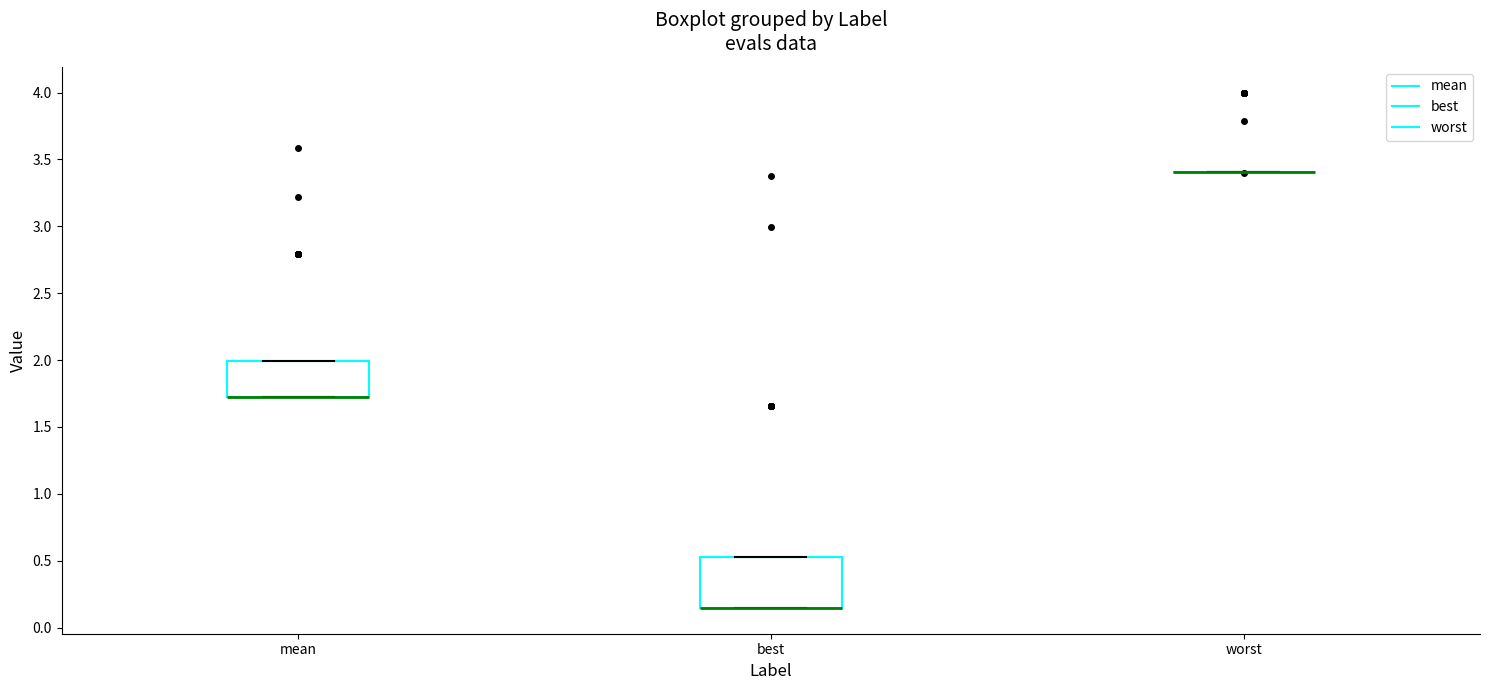

Reading left to right, read every box against the y-axis: the position of its median line, the range the box covers, and the ends of its whiskers. The values are not printed on the chart, so give them approximately, as read against the axis.

mean: median 1.70 (drawn on the box's lower edge), box 1.70 to 2.00, whiskers 1.70 to 2.00
best: median 0.15 (drawn on the box's lower edge), box 0.15 to 0.50, whiskers 0.15 to 0.50
worst: box collapsed to a line at 3.40, whiskers 3.40 to 3.40